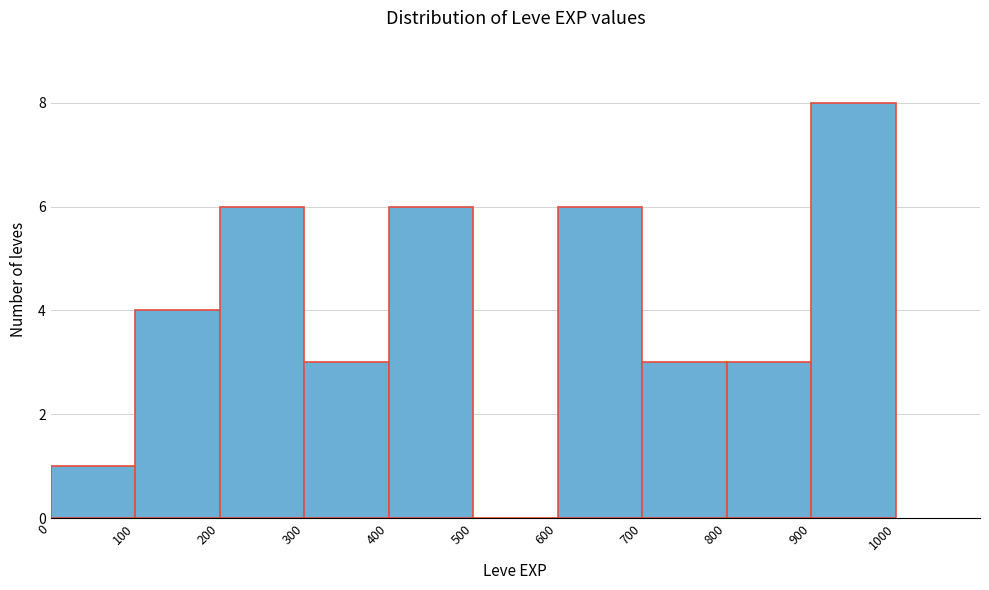

What is the height of the bar covering 600 to 700 on the x-axis? The values are not printed on the chart, so give them approximately, as read against the axis.

6